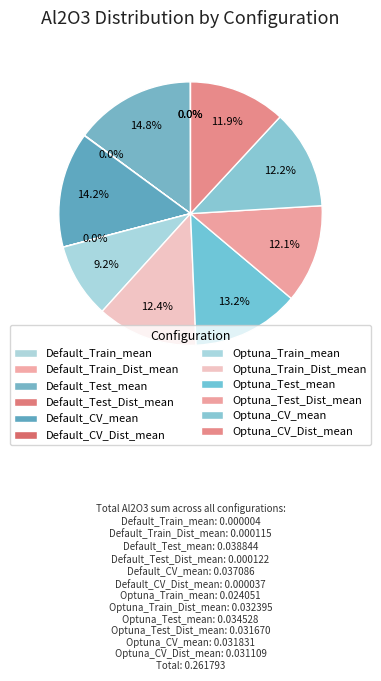

Is Default_CV_Dist_mean the majority of the pie?

No